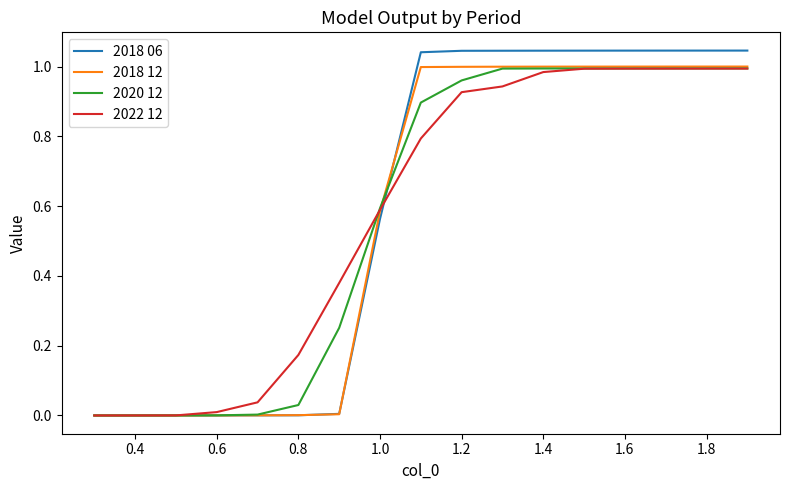

Which series has the widest spread of values?

2018 06